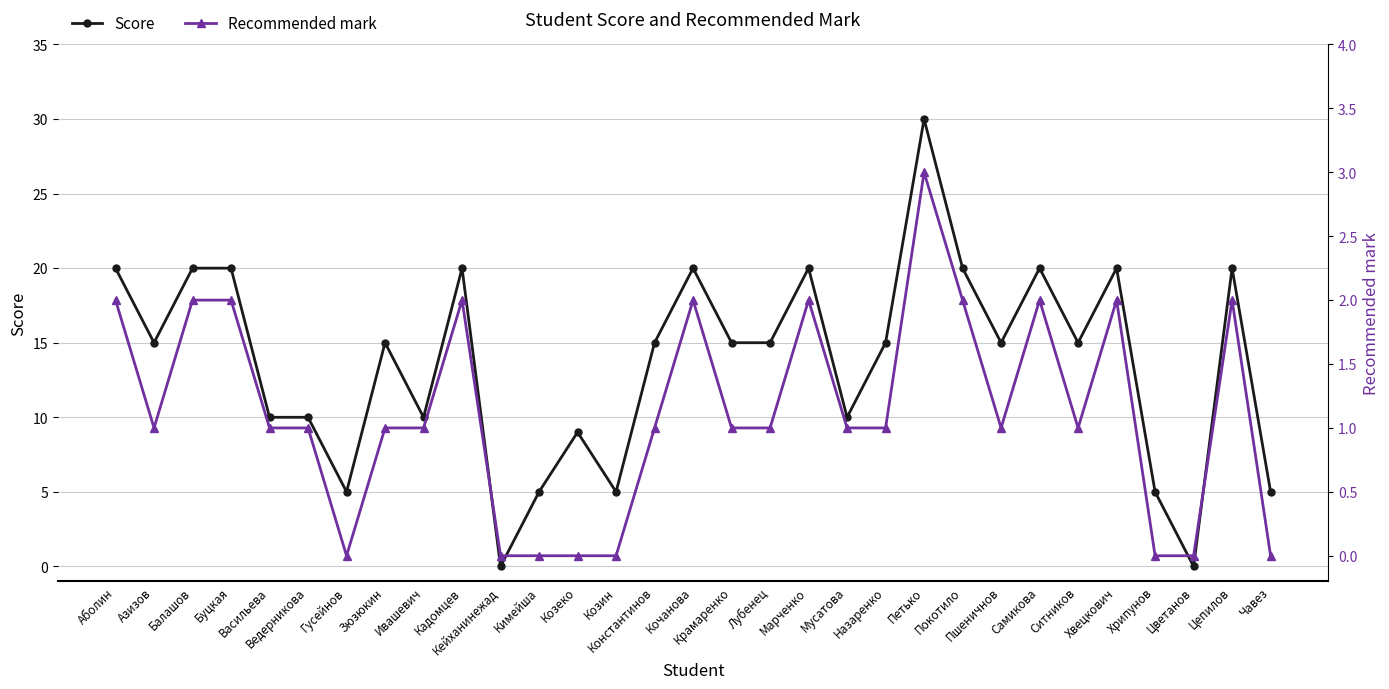

At which category is the sum across all series the highest?

Петько